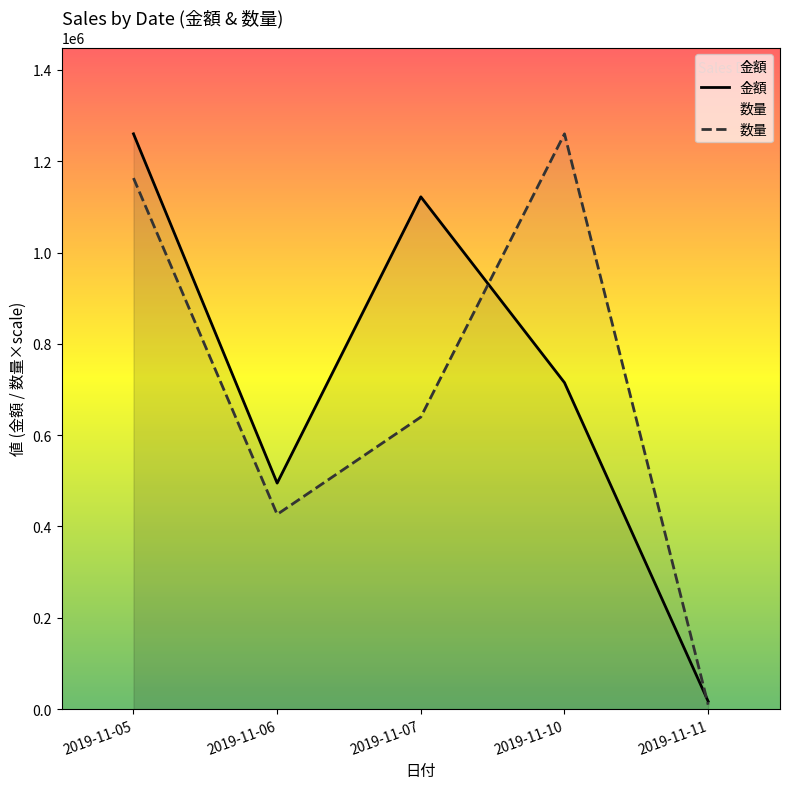

The 金額 series shows 1122000.0 at 2019-11-07. True or false?

True